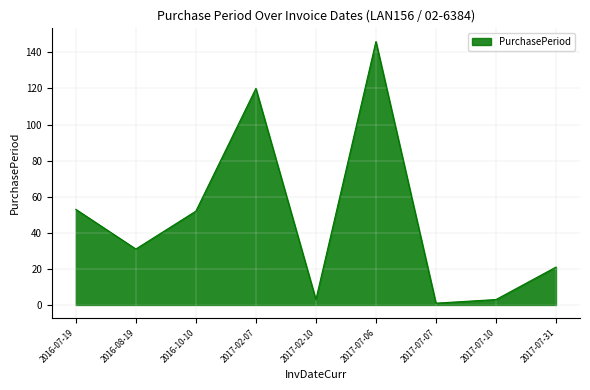

Approximately how many times larger is the value at 2017-07-06 compared to 2017-02-07?

1.2